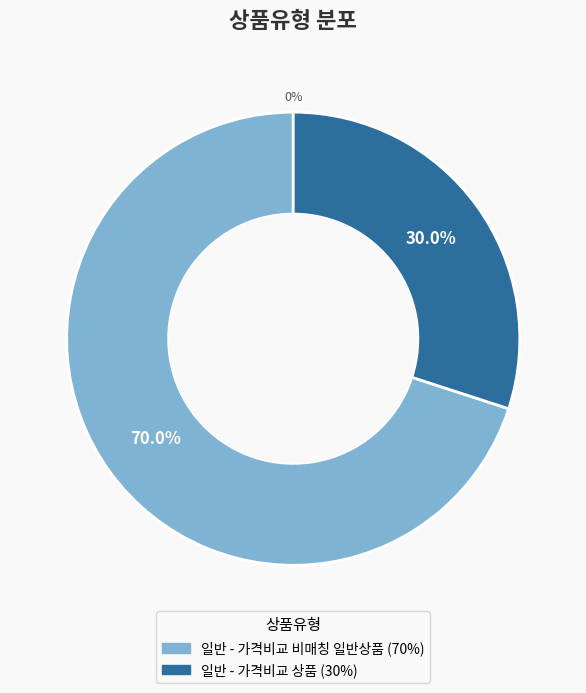

To the nearest percent, what is the combined percentage of 일반 - 가격비교 상품 and 일반 - 가격비교 비매칭 일반상품?

100%